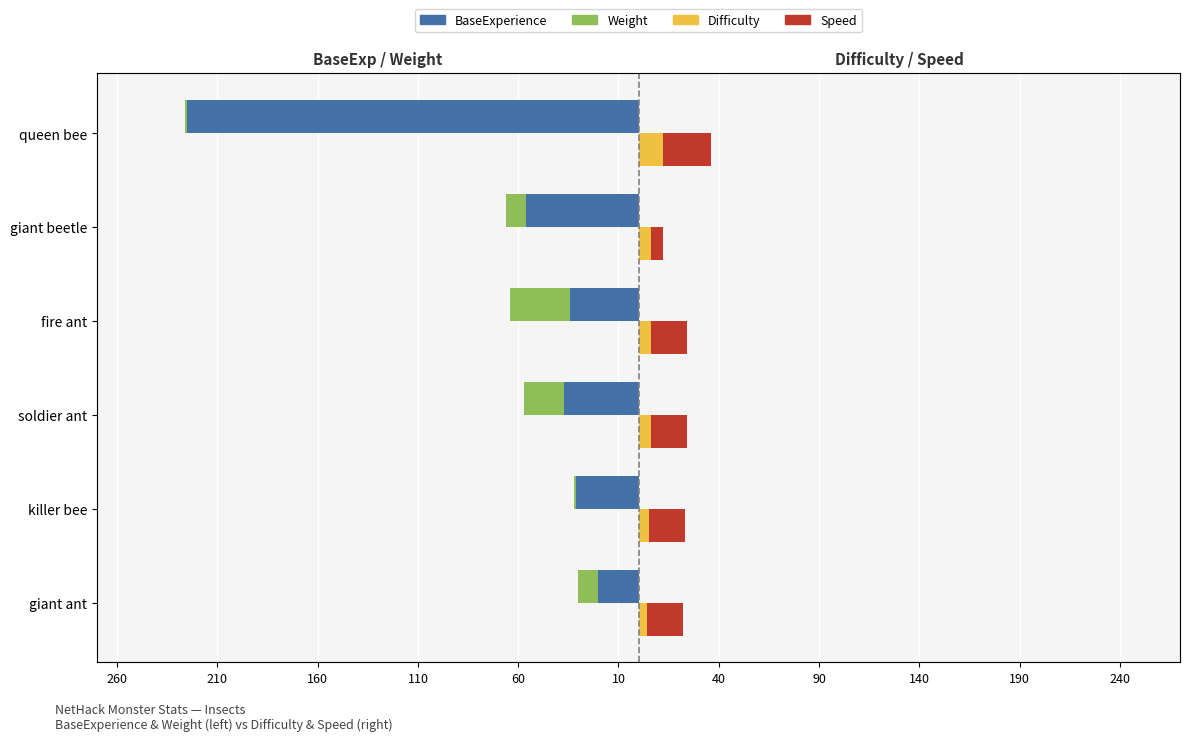

What is the value of the Difficulty bar at the 2nd from the left?

5